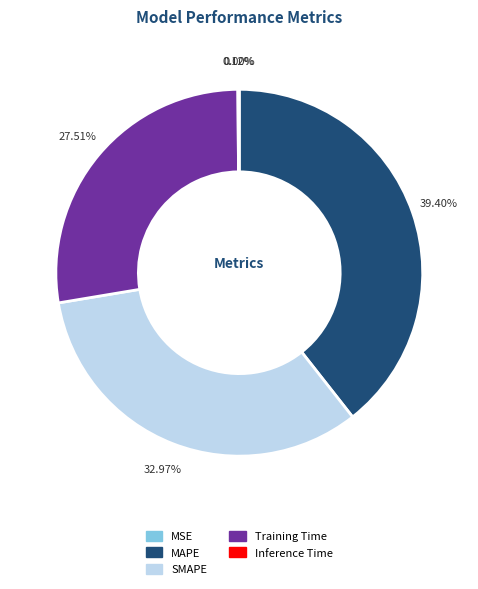

Which slice is the largest?

MAPE